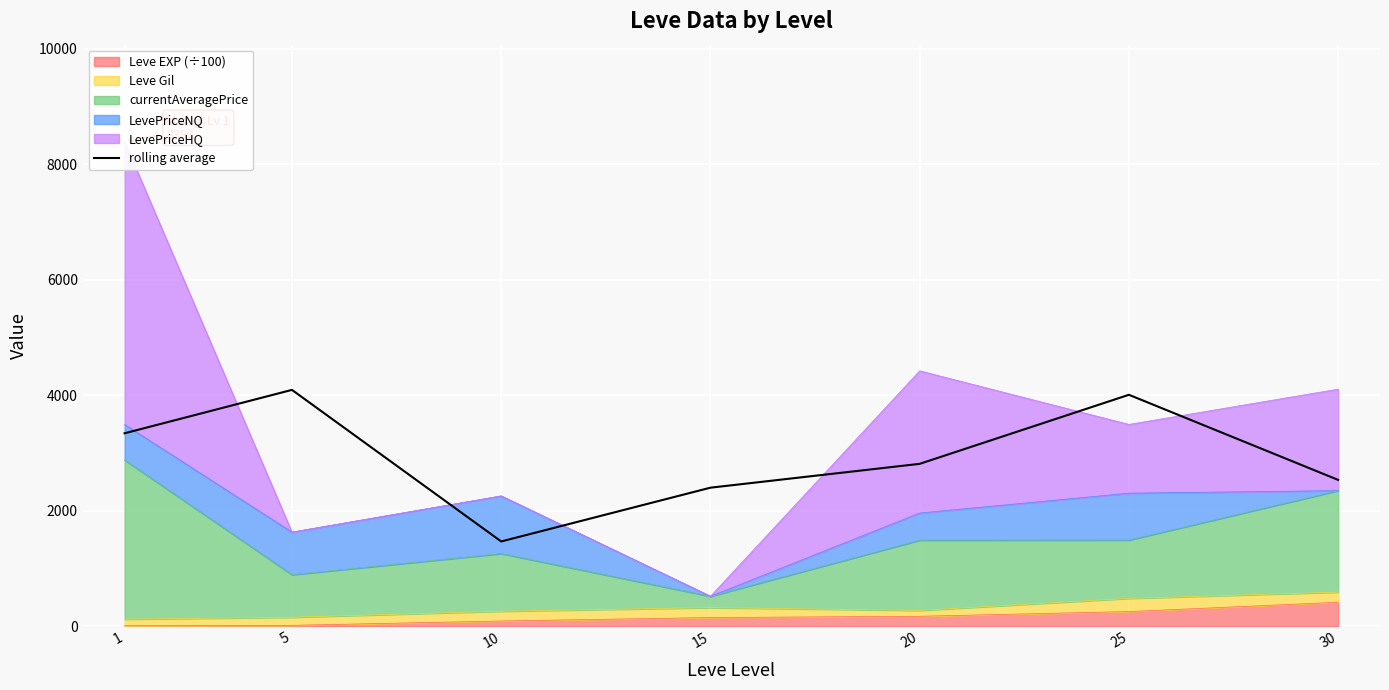

Rank the categories by value from highest to lowest.

5, 25, 1, 20, 30, 15, 10